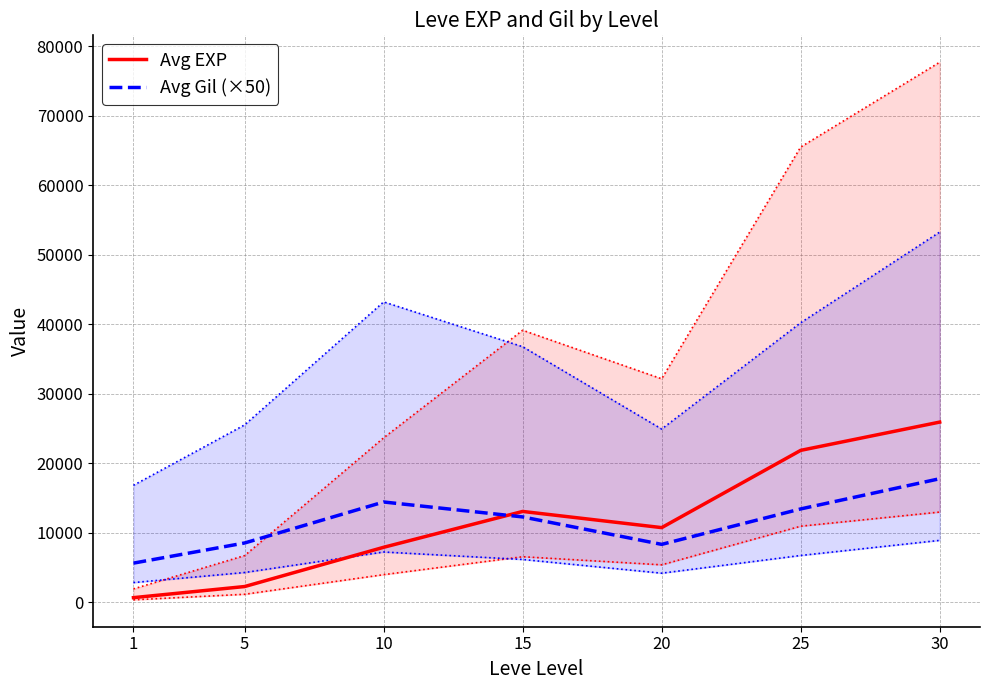

Which series changed the most between 20 and 25?

Avg EXP